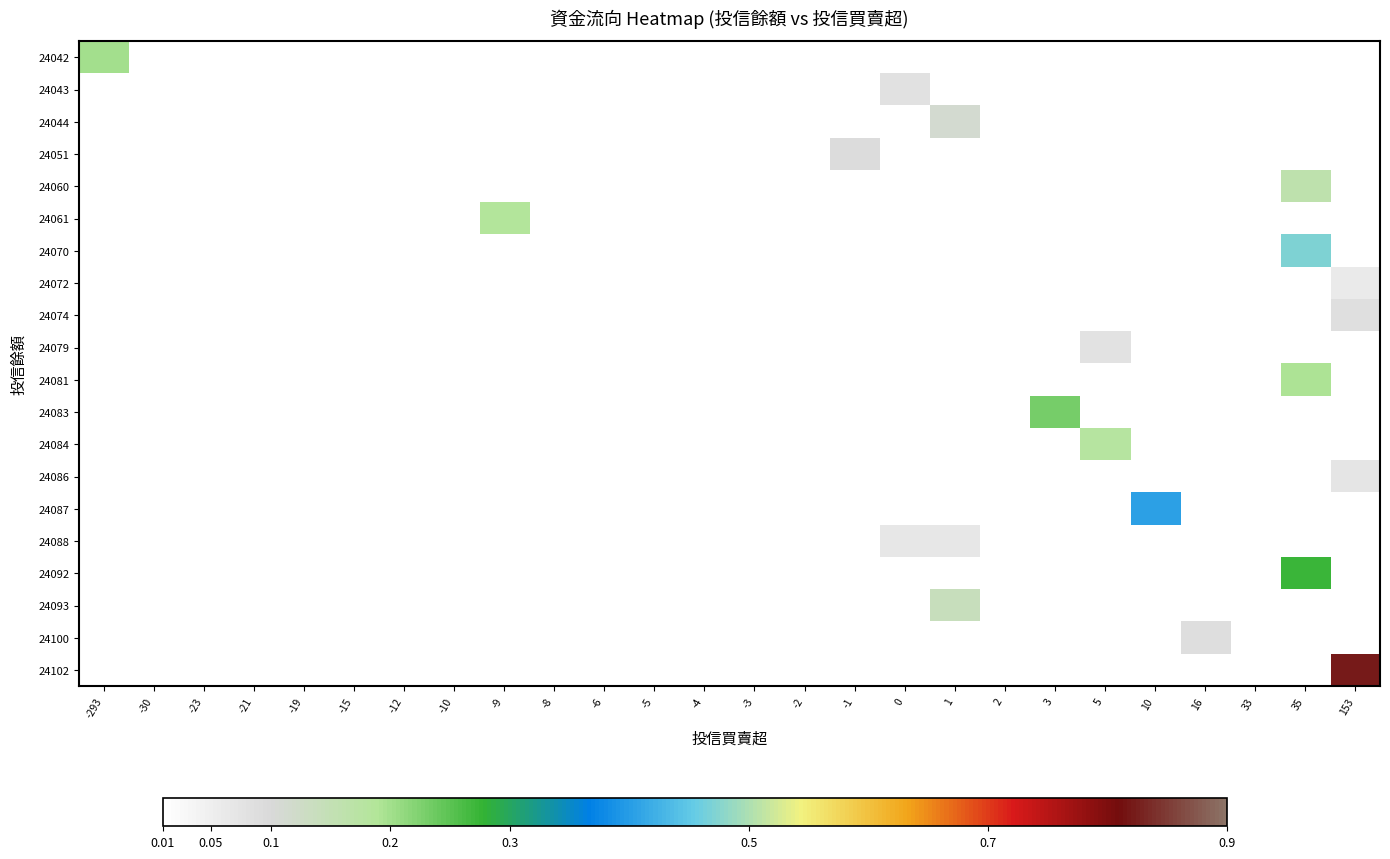

Rank the series at 5 from lowest to highest value.

24042, 24043, 24044, 24051, 24060, 24061, 24070, 24072, 24074, 24081, 24083, 24086, 24087, 24088, 24092, 24093, 24100, 24102, 24079, 24084